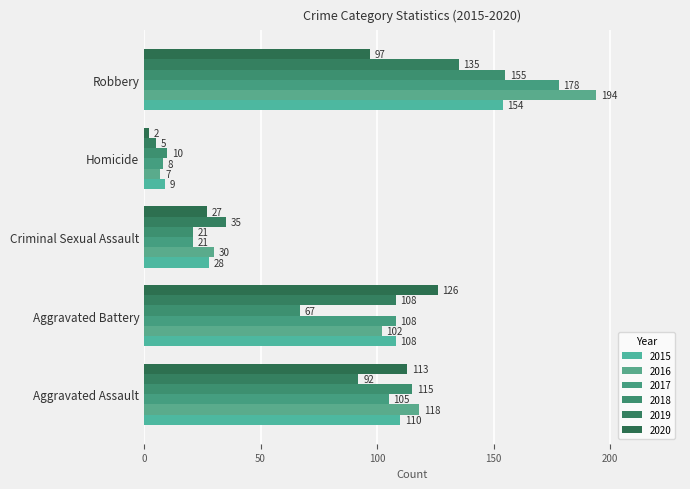

Count the number of data series in this chart.

6